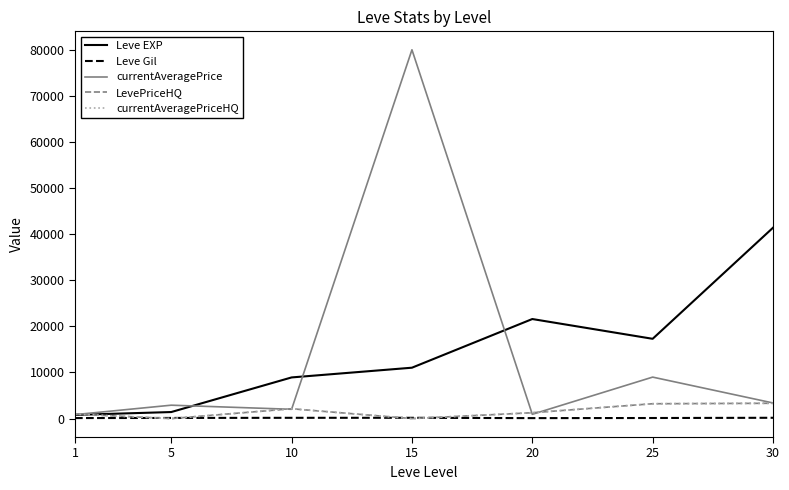

Rank the series by their maximum value, from highest to lowest.

currentAveragePrice, Leve EXP, LevePriceHQ, currentAveragePriceHQ, Leve Gil